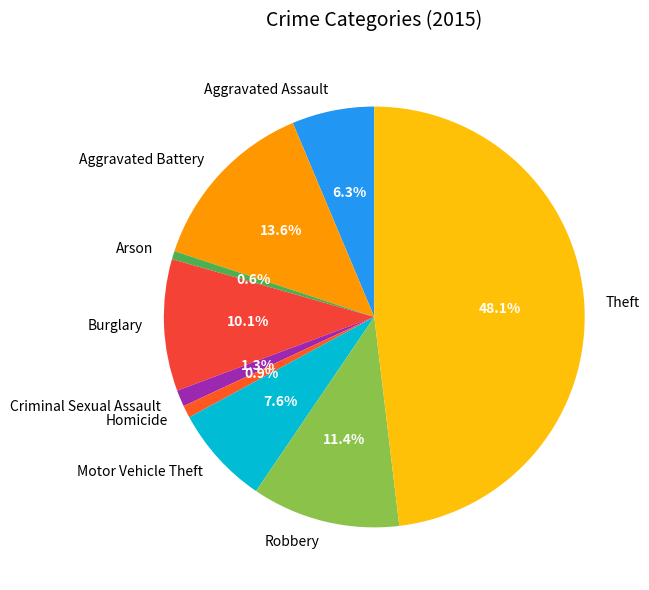

What portion of the pie excludes Motor Vehicle Theft?

92.4%